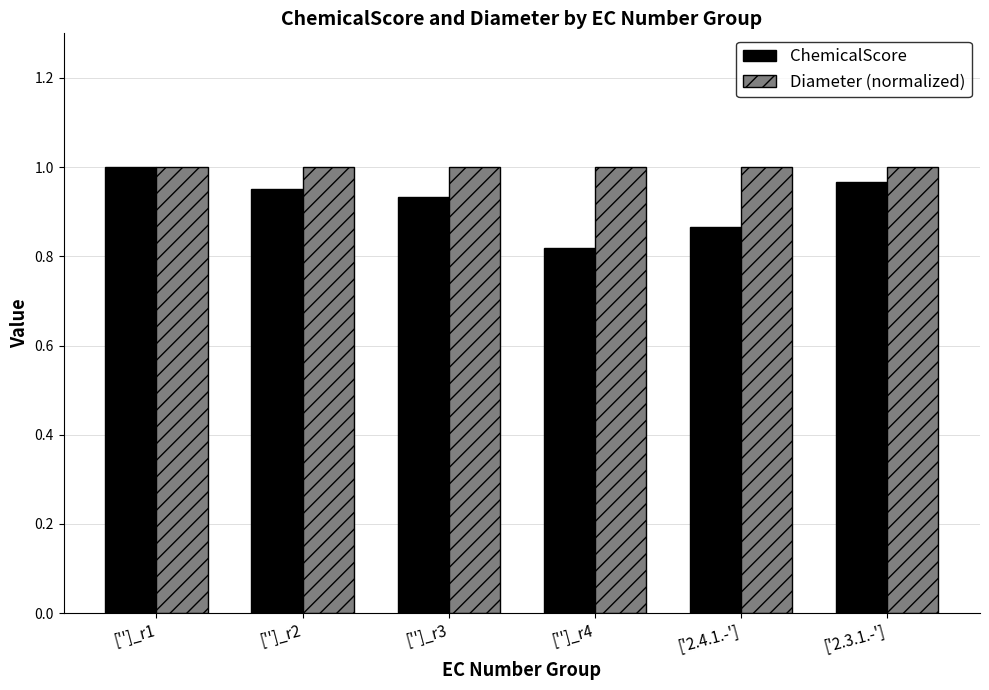

Which series has the widest spread of values?

ChemicalScore